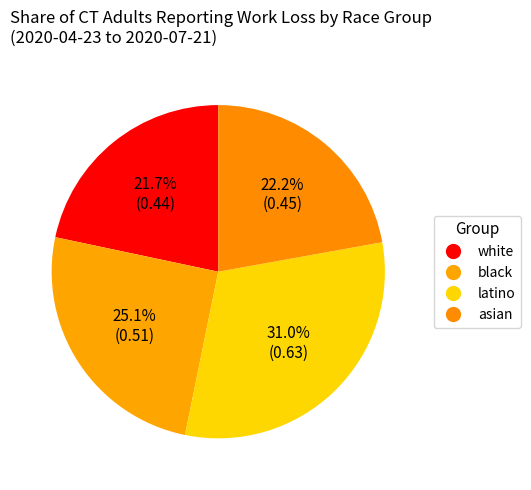

How many segments does this pie chart have?

4